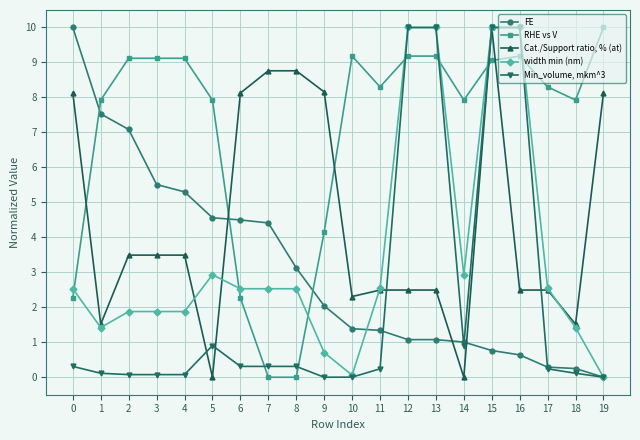

Between 0 and 9, which series saw the biggest shift?

FE